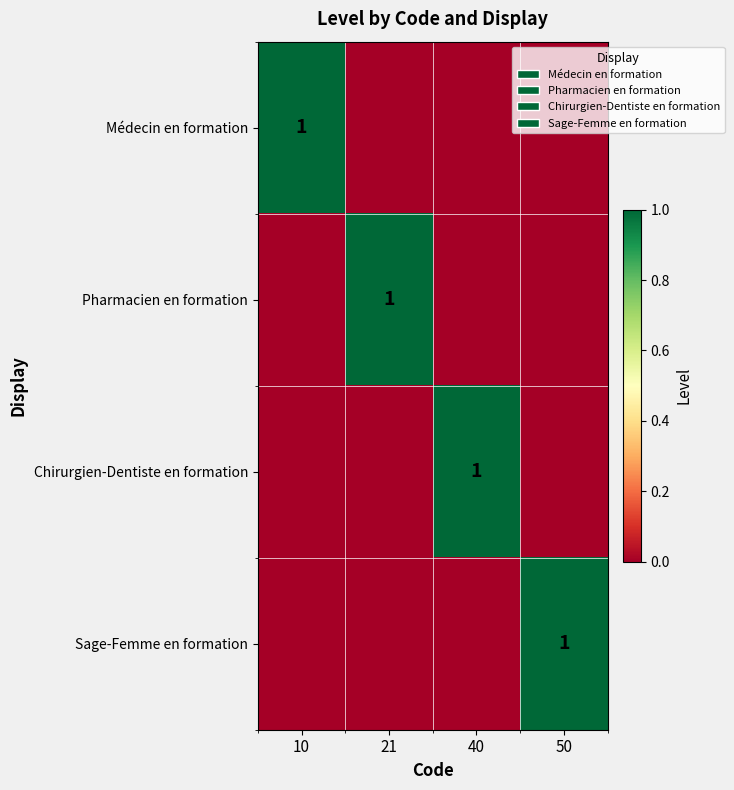

At how many categories does at least one series exceed 0?

4